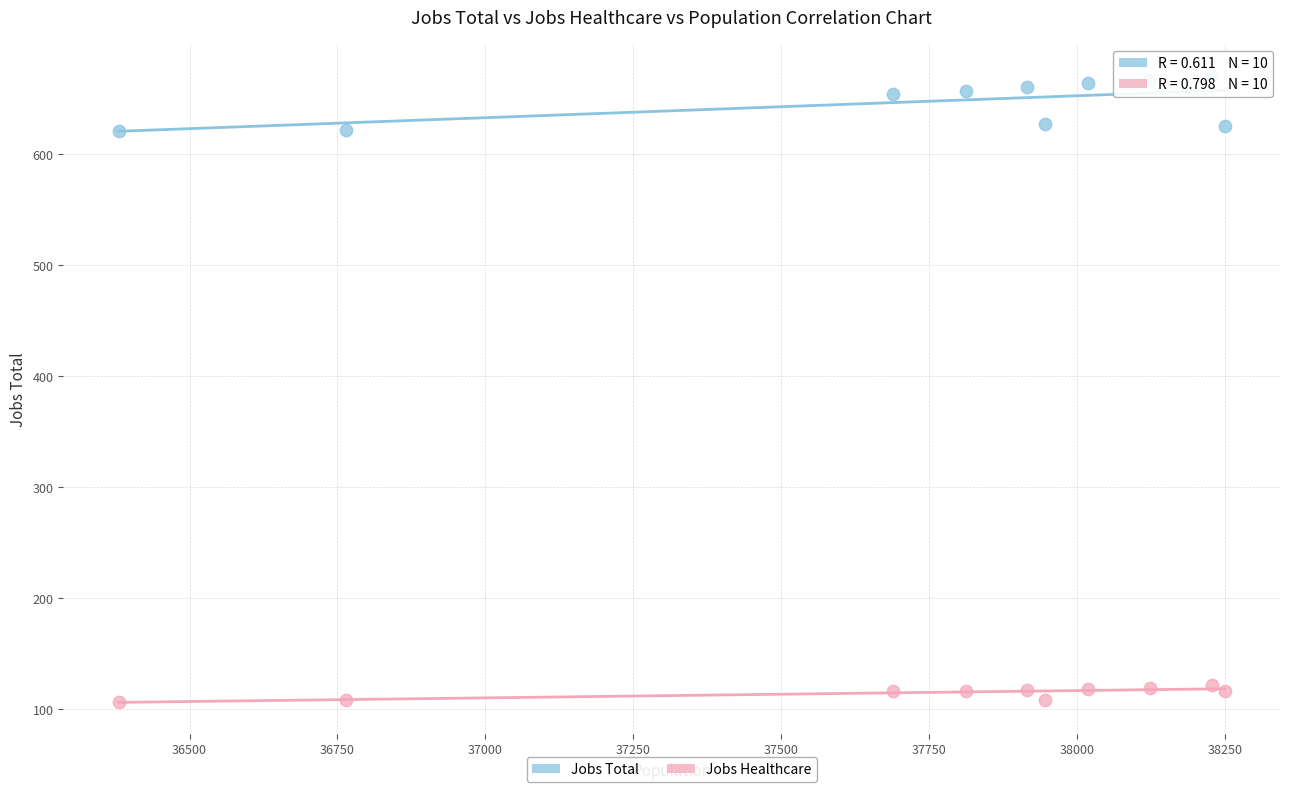

Which series contains the lowest Y value?

Jobs Healthcare